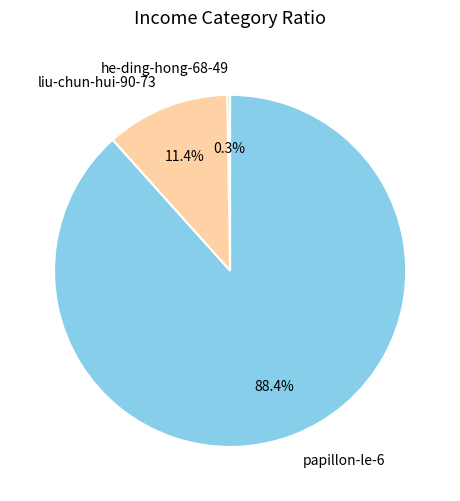

What percentage is the liu-chun-hui-90-73 slice, to the nearest percent?

11%